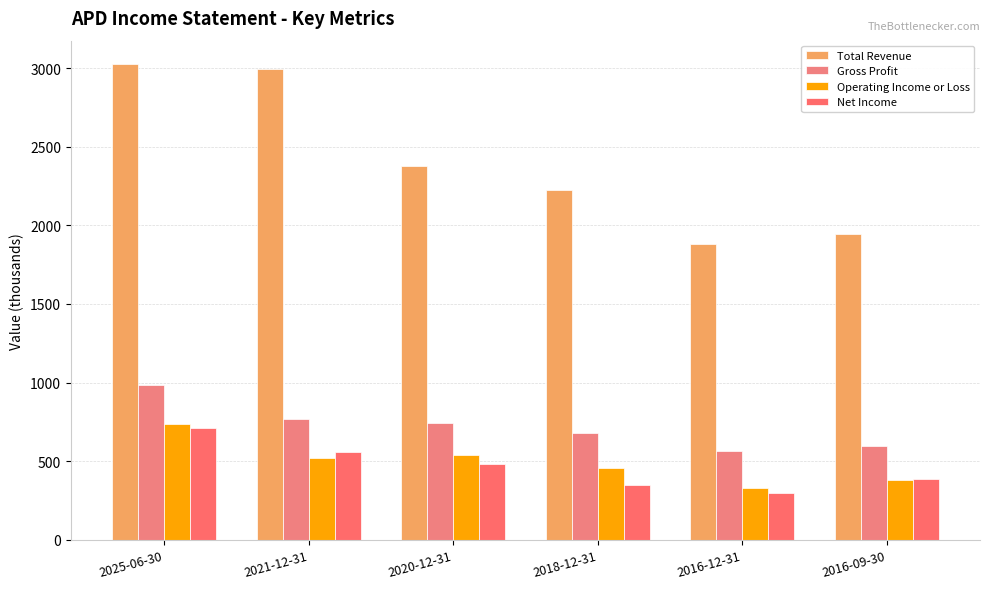

True or false: Gross Profit has a value of 680.0 at 2018-12-31.

True